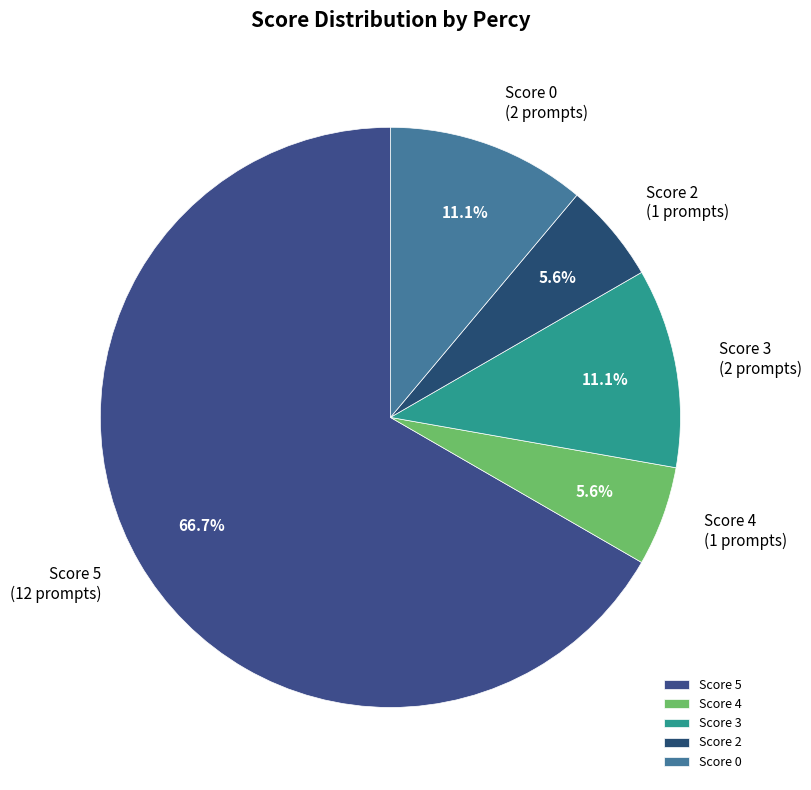

How many segments does this pie chart have?

5